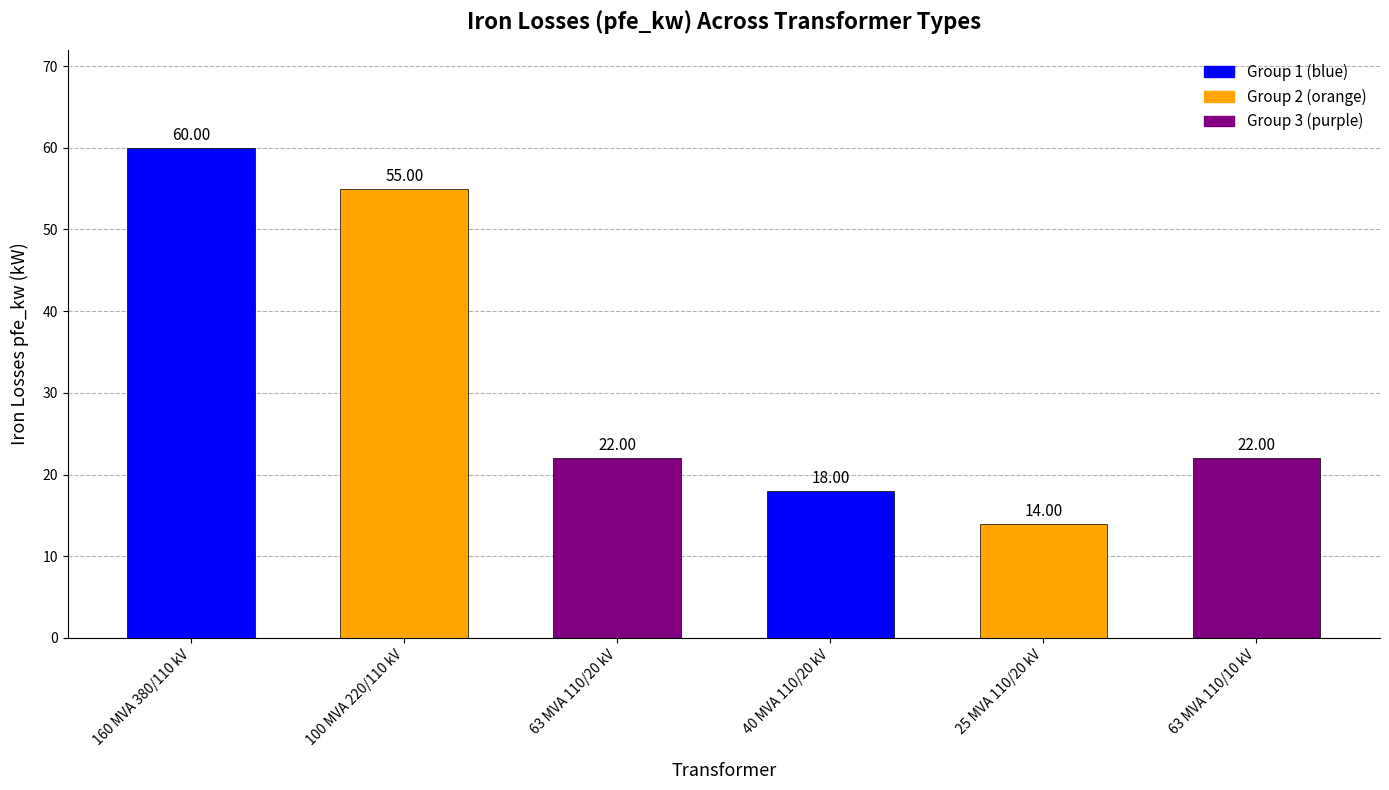

What is the difference between the values at 25 MVA 110/20 kV and 40 MVA 110/20 kV?

4